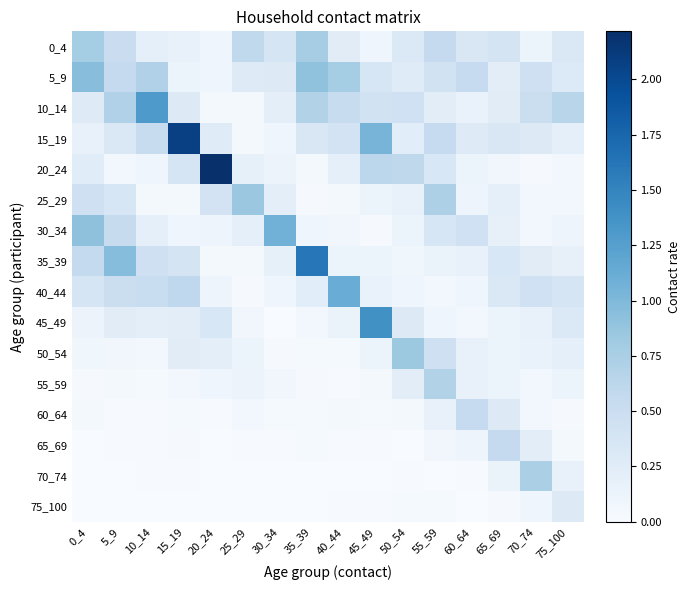

What is the spread (max minus min) of values at 60_64?

0.5